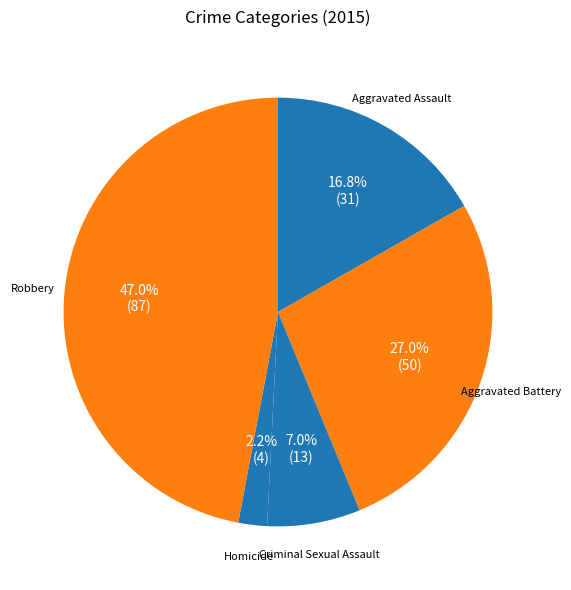

Do Aggravated Assault and Robbery together represent more than half of the pie?

Yes